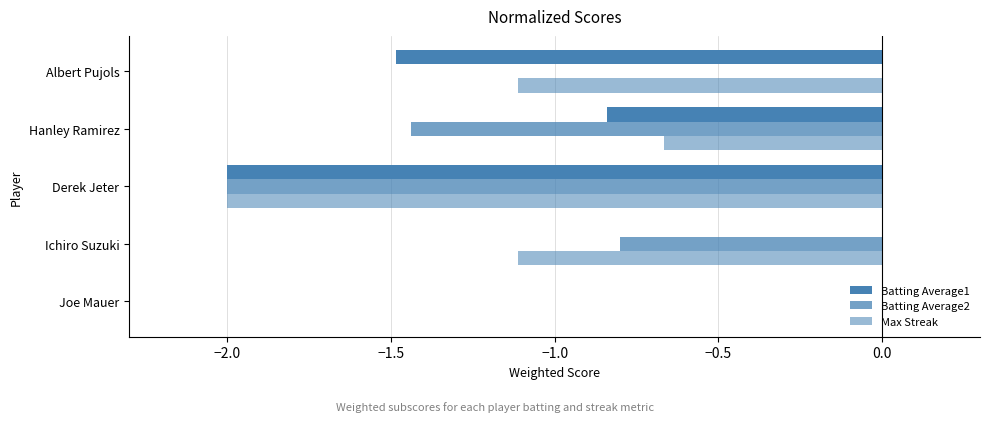

What is the sum of all Max Streak values?

-4.9